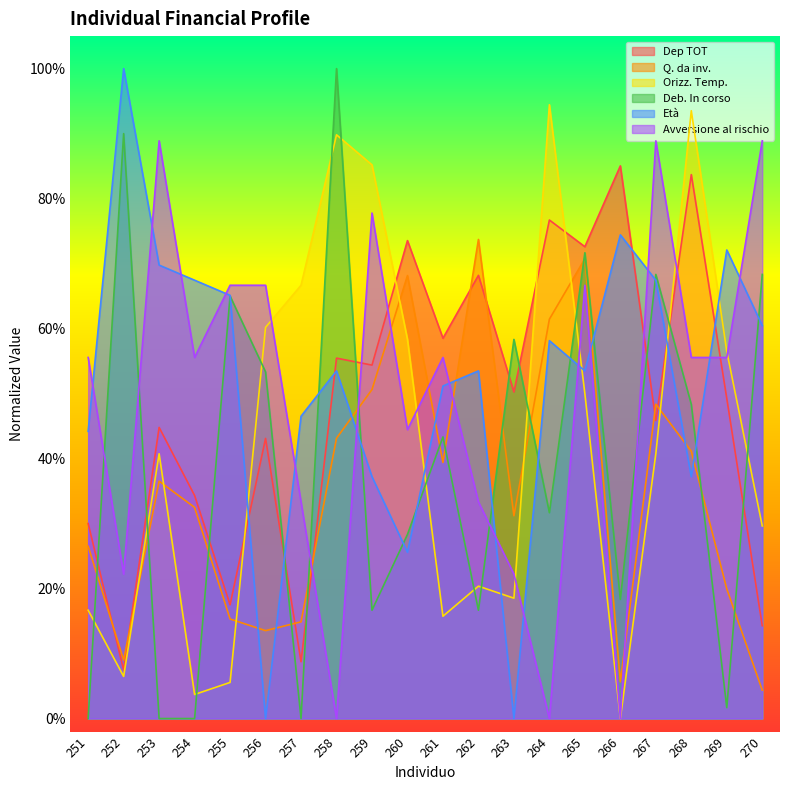

At how many categories does at least one series exceed 0?

20